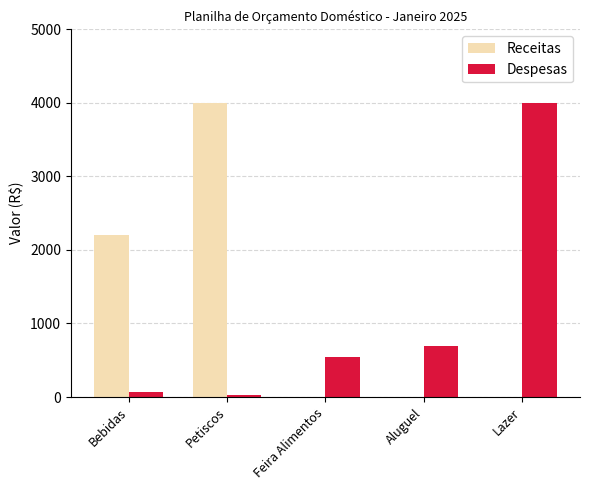

Where is Despesas nearest to the value 2011?

Aluguel